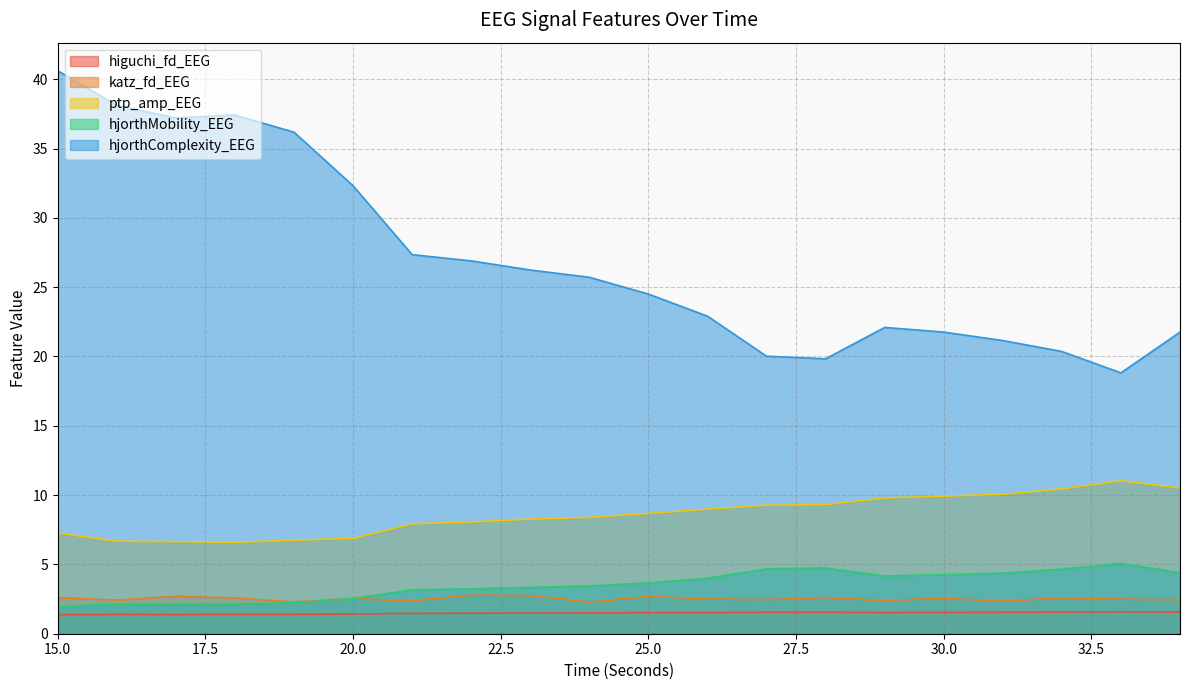

What is the value of the ptp_amp_EEG point at the 8th from the left?

8.1